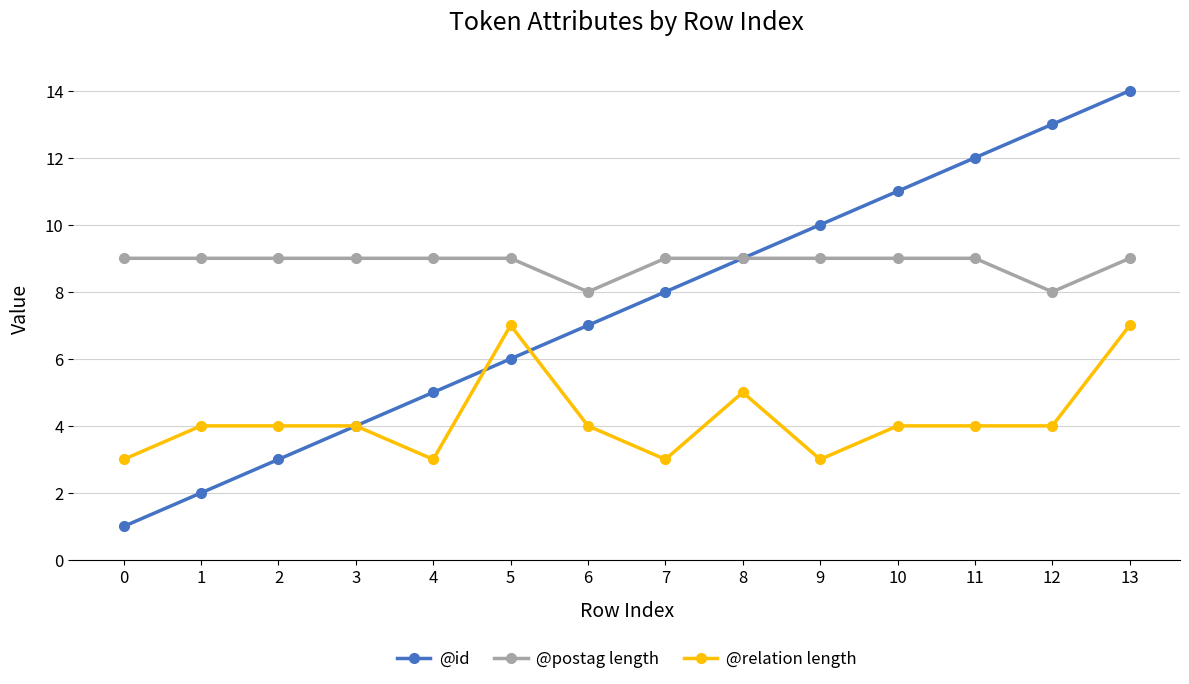

Reading left to right, extract all data points from this chart.

@id: 0=1	1=2	2=3	3=4	4=5	5=6	6=7	7=8	8=9	9=10	10=11	11=12	12=13	13=14
@postag length: 0=9	1=9	2=9	3=9	4=9	5=9	6=8	7=9	8=9	9=9	10=9	11=9	12=8	13=9
@relation length: 0=3	1=4	2=4	3=4	4=3	5=7	6=4	7=3	8=5	9=3	10=4	11=4	12=4	13=7